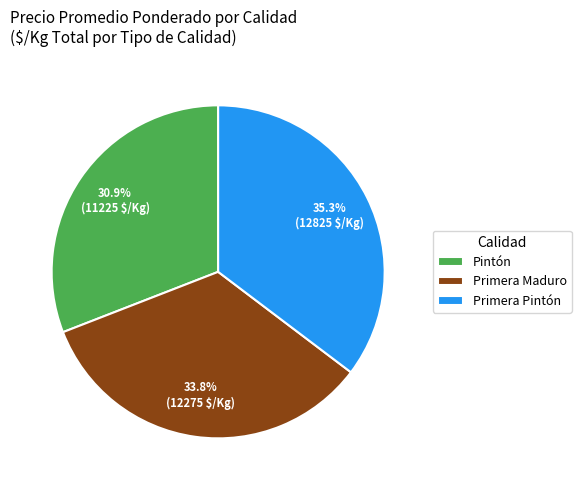

Between Primera Pintón and Pintón, which is larger?

Primera Pintón